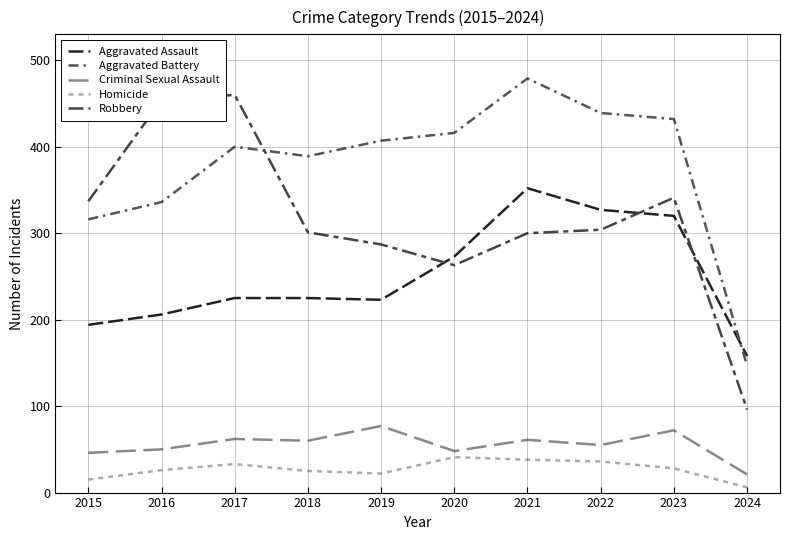

Between 2016 and 2022, which is larger?

2022